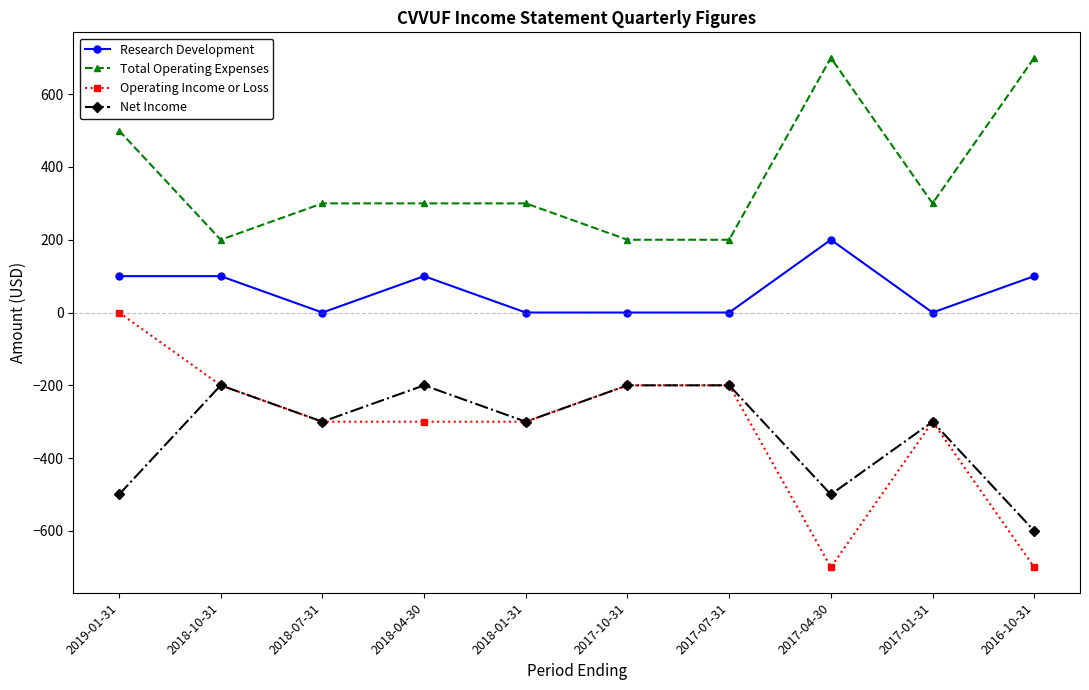

Reading left to right, list all the values displayed in this chart.

Research Development: 100	100	0	100	0	0	0	200	0	100
Total Operating Expenses: 500	200	300	300	300	200	200	700	300	700
Operating Income or Loss: 0	-200	-300	-300	-300	-200	-200	-700	-300	-700
Net Income: -500	-200	-300	-200	-300	-200	-200	-500	-300	-600